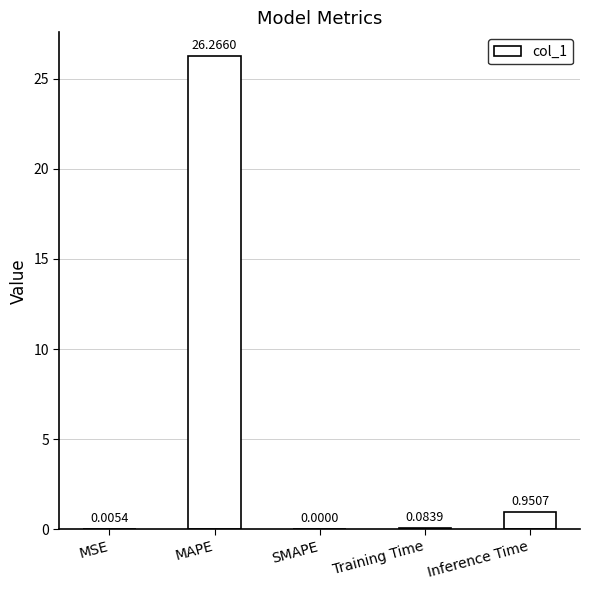

At which category does the chart reach its peak across all series?

MAPE